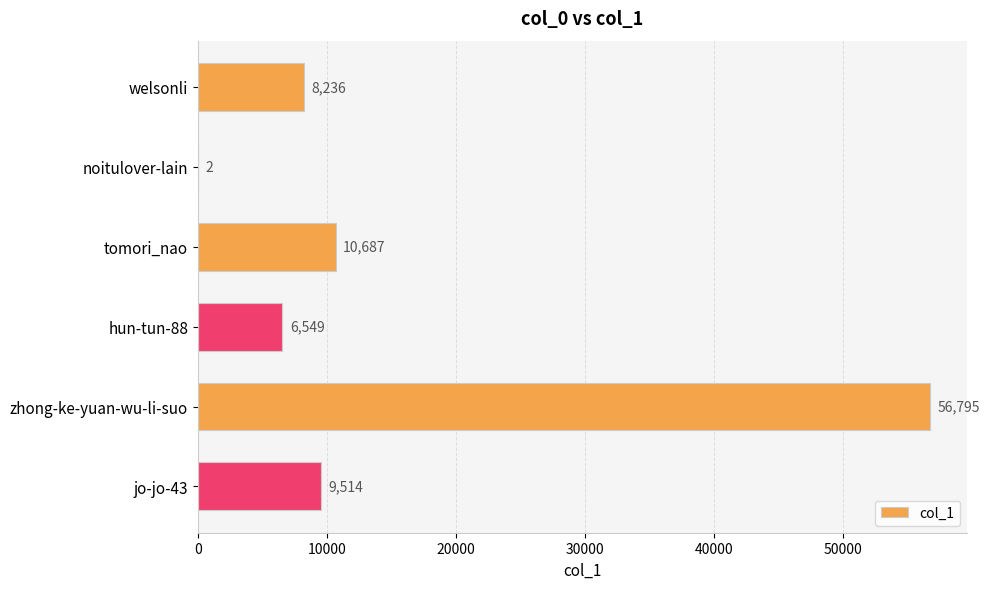

Reading top to bottom, what are all the values shown in this chart?

welsonli=8236	noitulover-lain=2	tomori_nao=10687	hun-tun-88=6549	zhong-ke-yuan-wu-li-suo=56795	jo-jo-43=9514